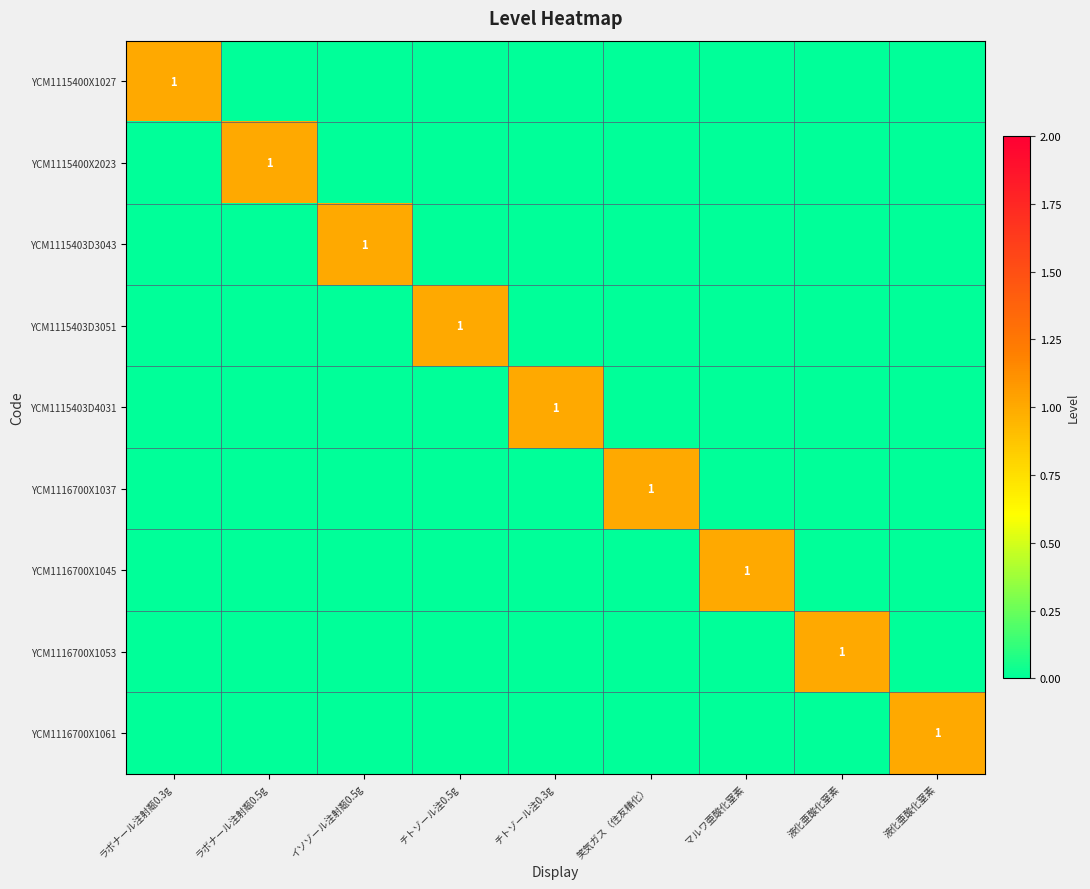

List the series in order of their peak value, highest first.

YCM1115400X1027, YCM1115400X2023, YCM1115403D3043, YCM1115403D3051, YCM1115403D4031, YCM1116700X1037, YCM1116700X1045, YCM1116700X1053, YCM1116700X1061